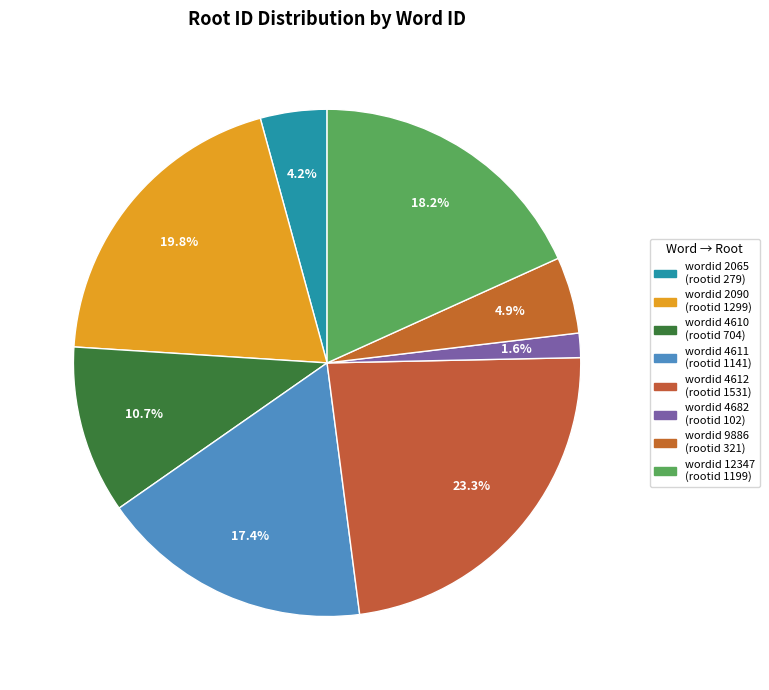

Count the number of slices in the pie.

8